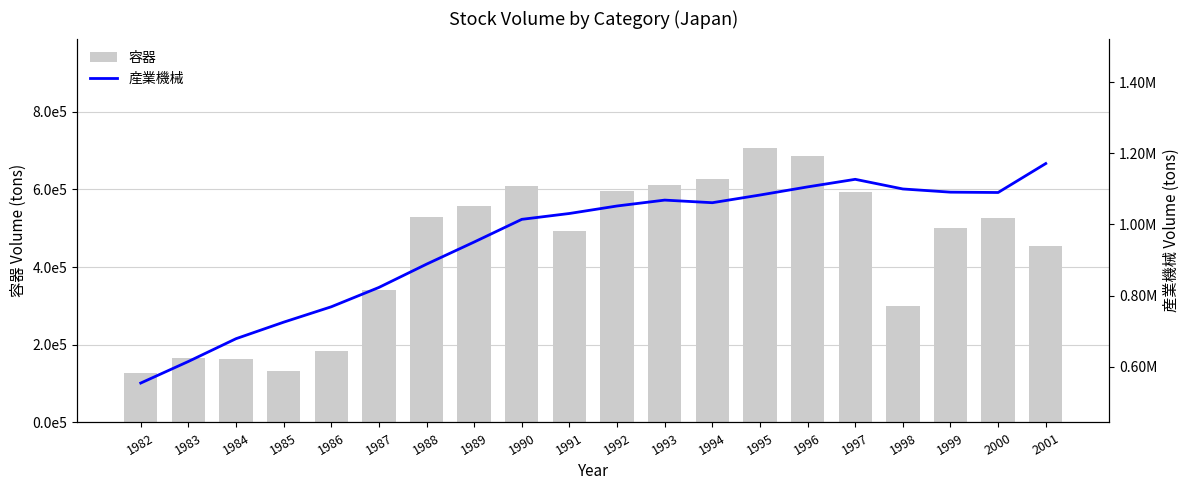

Rank the series by their maximum value, from highest to lowest.

産業機械, 容器